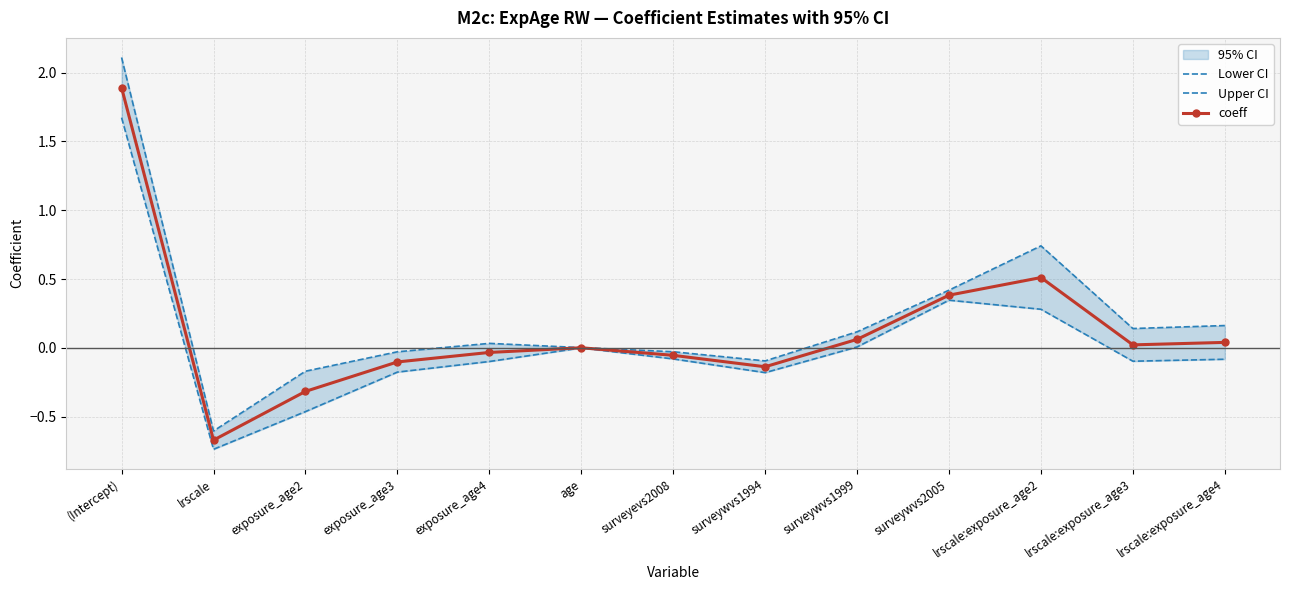

What is the label of the 2nd point from the left?

lrscale